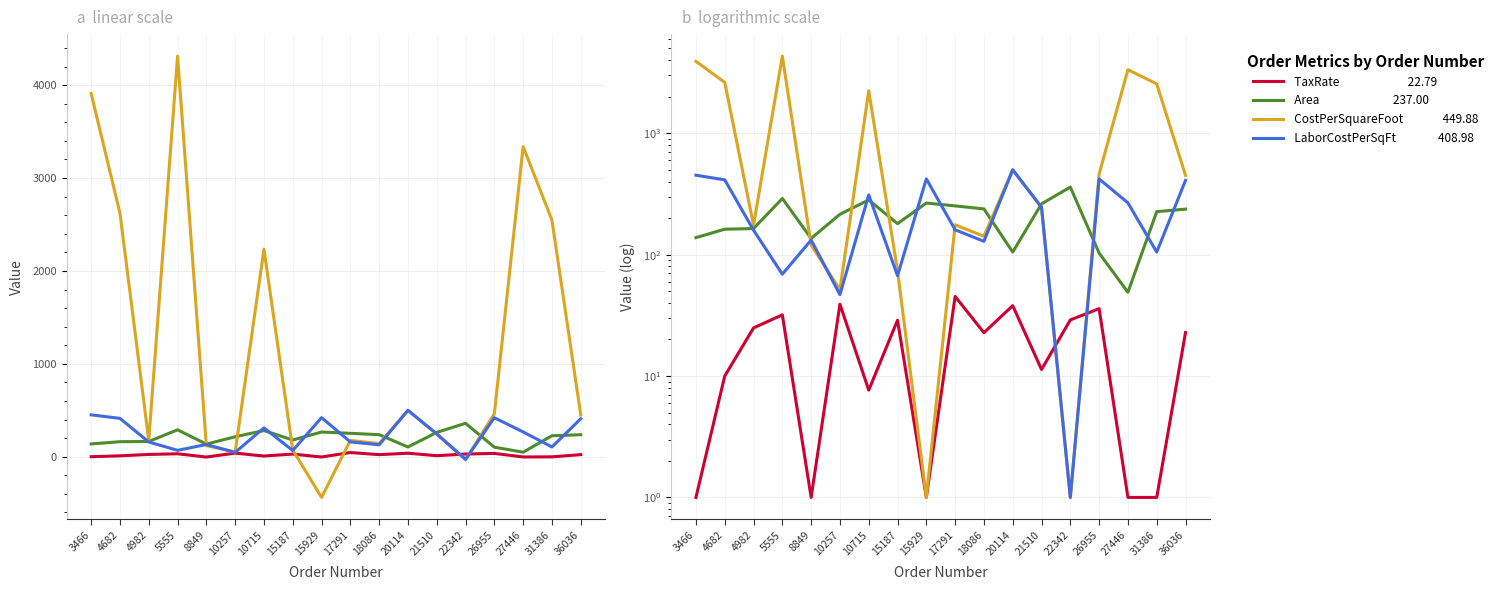

Does the chart have visible grid lines?

Yes